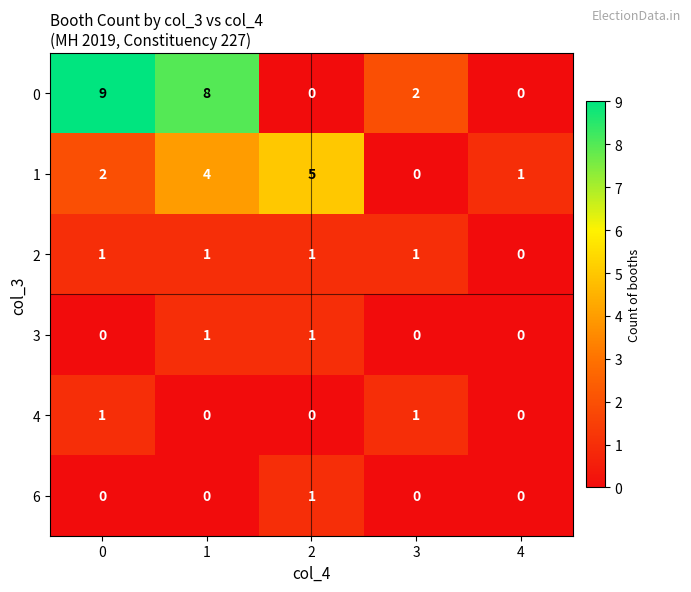

How many data points in 3 are above 0?

2